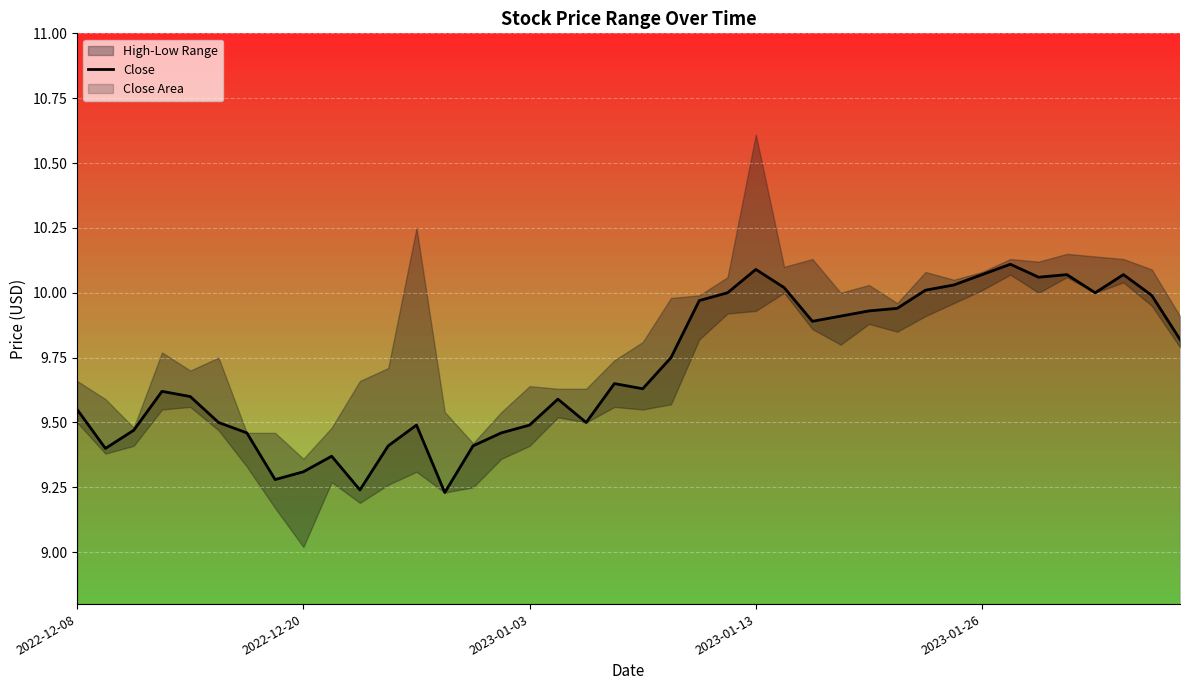

True or false: the data shows 9.4 at 11.

True